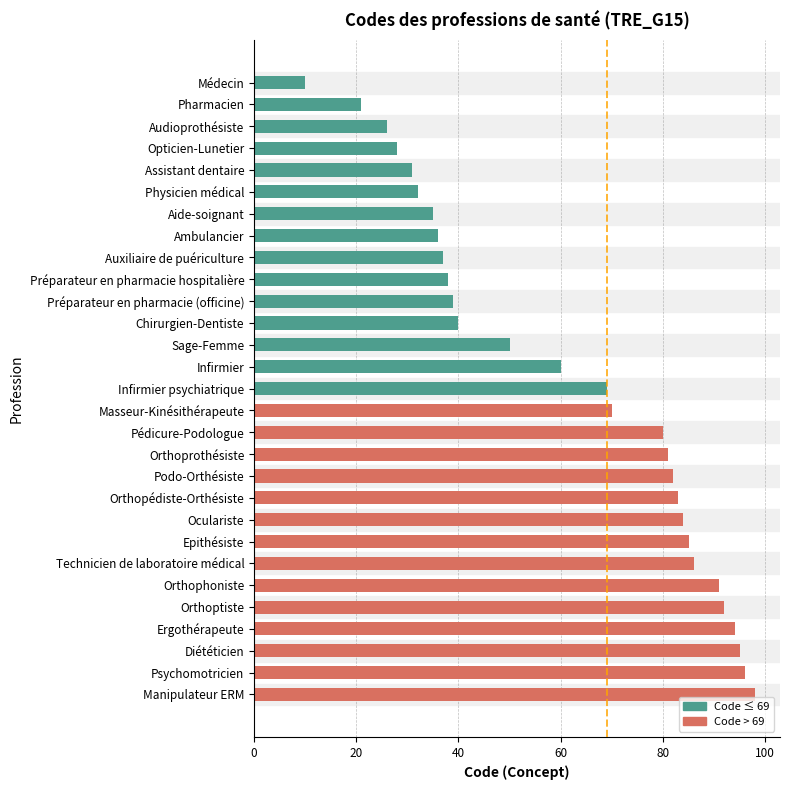

List the labels in order of value, smallest first.

Médecin, Pharmacien, Audioprothésiste, Opticien-Lunetier, Assistant dentaire, Physicien médical, Aide-soignant, Ambulancier, Auxiliaire de puériculture, Préparateur en pharmacie hospitalière, Préparateur en pharmacie (officine), Chirurgien-Dentiste, Sage-Femme, Infirmier, Infirmier psychiatrique, Masseur-Kinésithérapeute, Pédicure-Podologue, Orthoprothésiste, Podo-Orthésiste, Orthopédiste-Orthésiste, Oculariste, Epithésiste, Technicien de laboratoire médical, Orthophoniste, Orthoptiste, Ergothérapeute, Diététicien, Psychomotricien, Manipulateur ERM